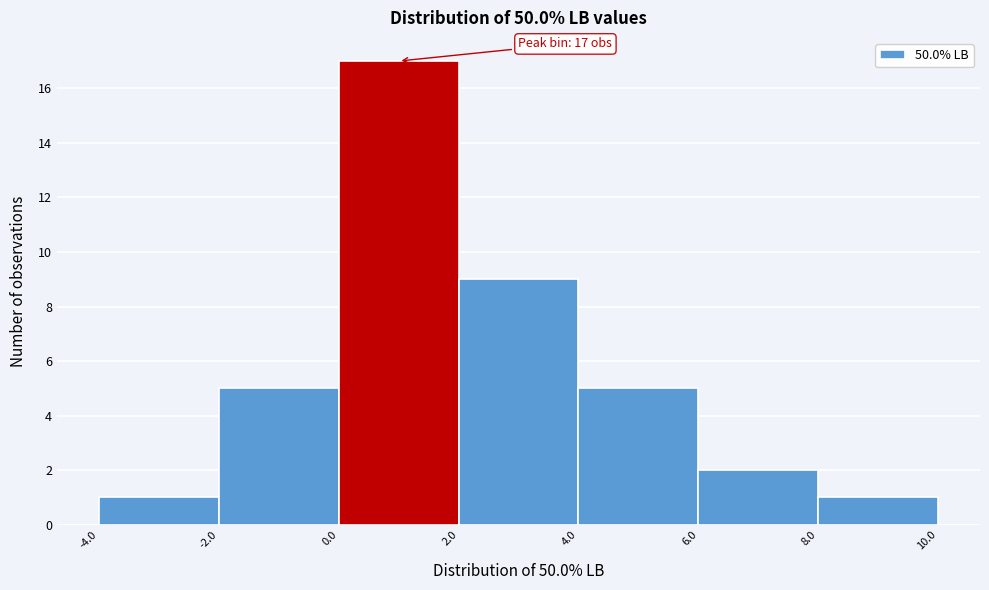

Over which range of the x-axis is the bar tallest?

0.0 to 2.0